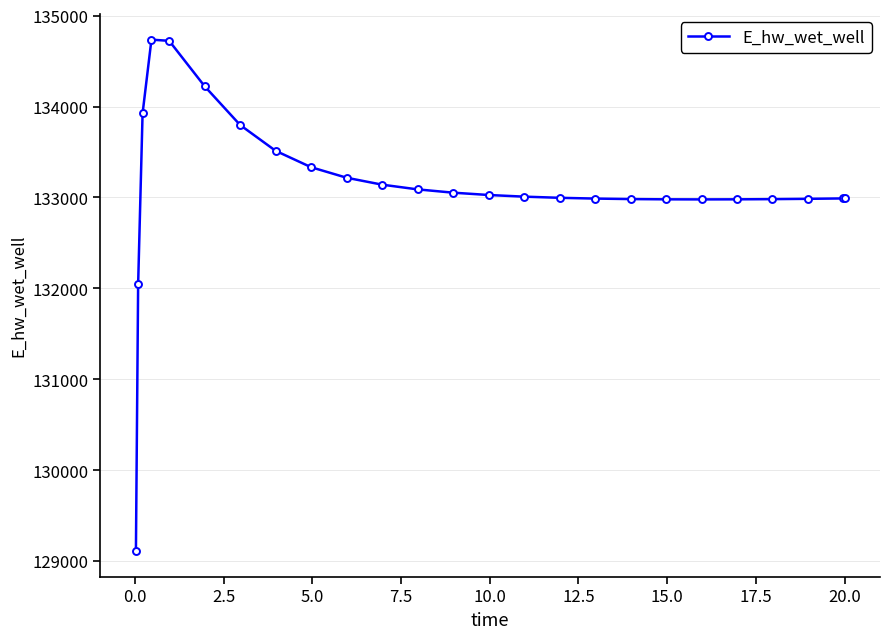

What is the value of the 12th point from the left?

133089.2